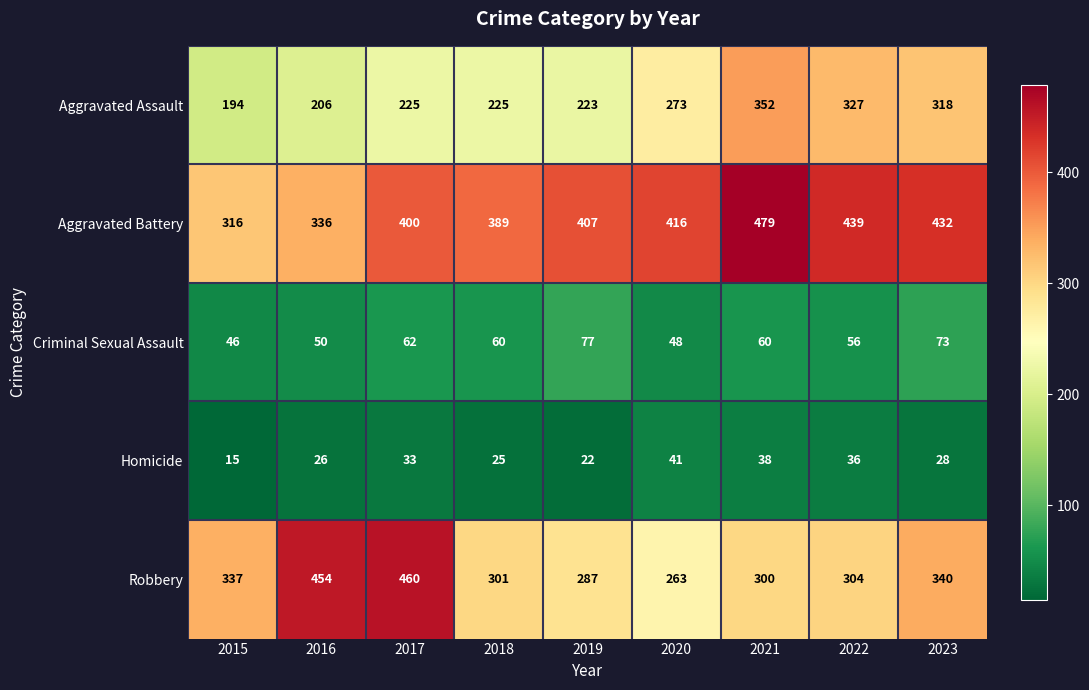

Count the number of data series in this chart.

5